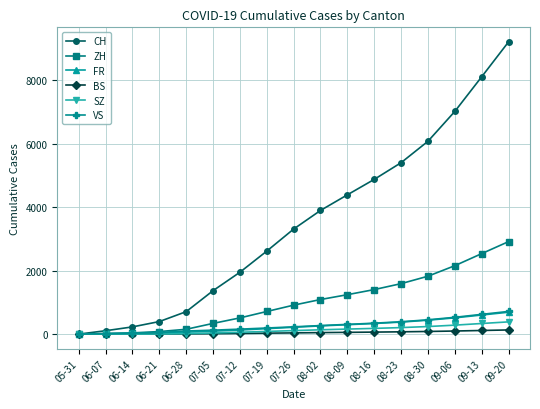

The value of VS at 08-09 is 306. True or false?

True